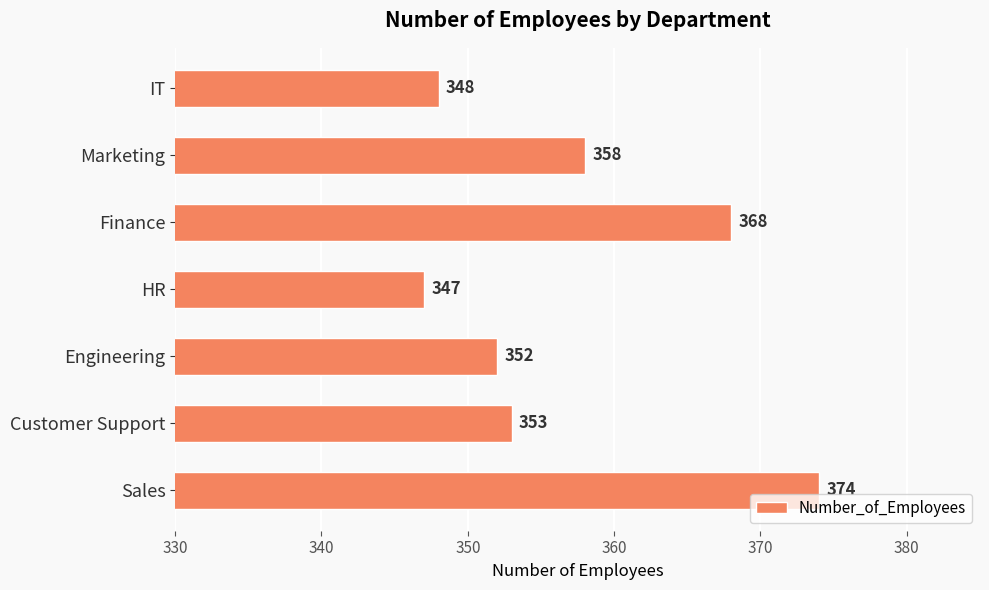

Between Customer Support and Marketing, which is larger?

Marketing